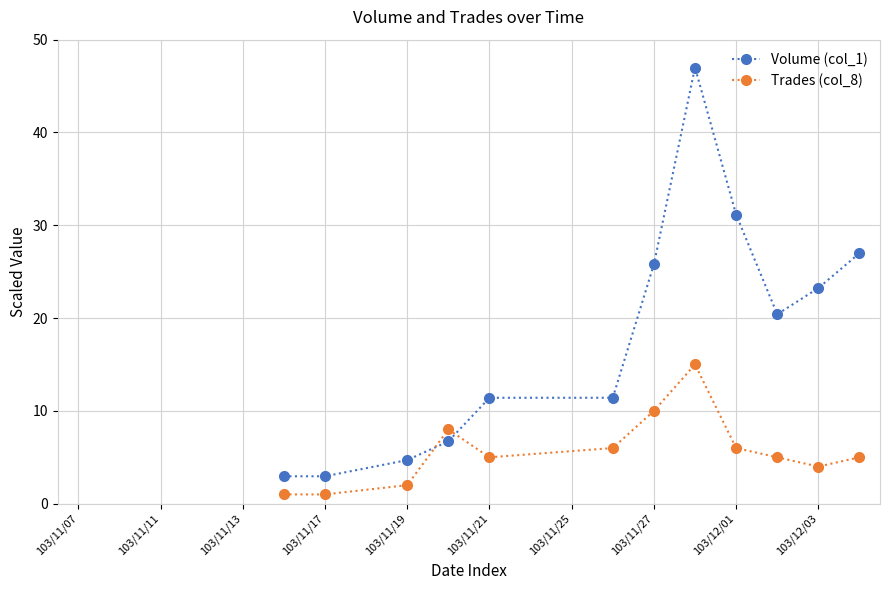

Rank the series by their average value, from lowest to highest.

Trades (col_8), Volume (col_1)